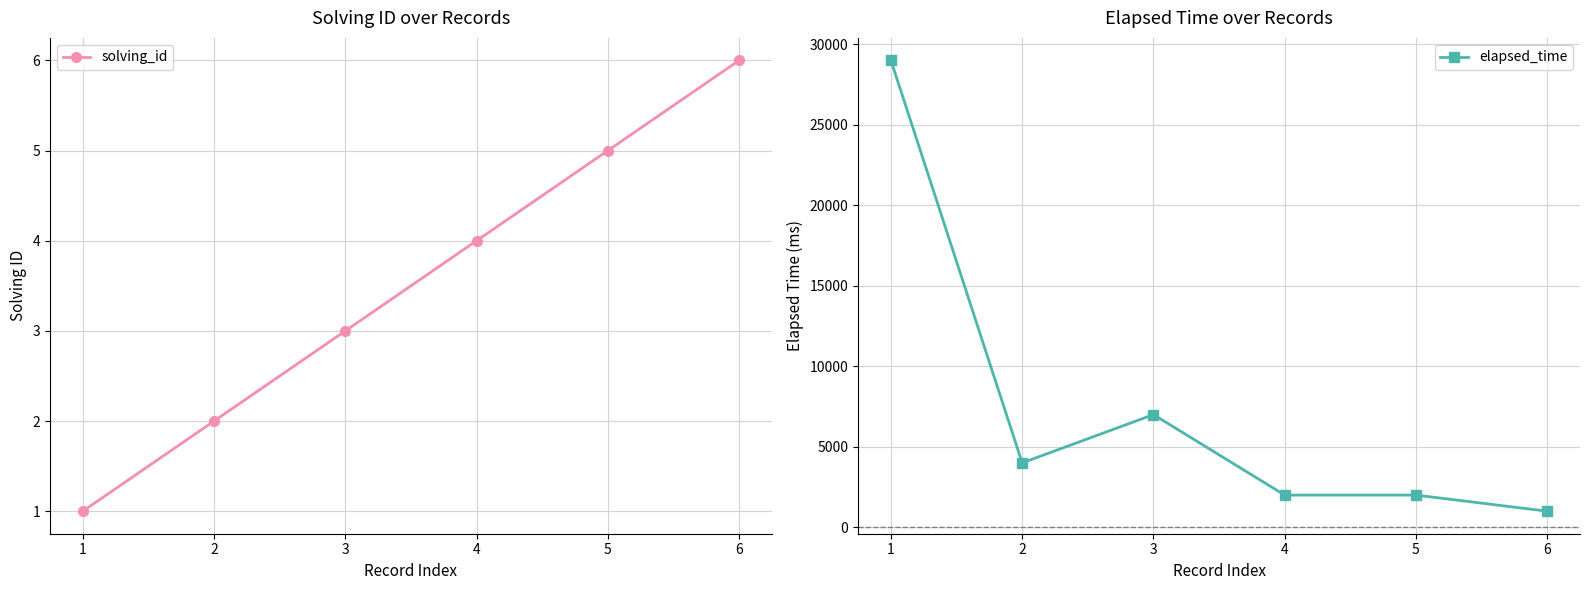

True or false: elapsed_time and solving_id cross at least once.

False